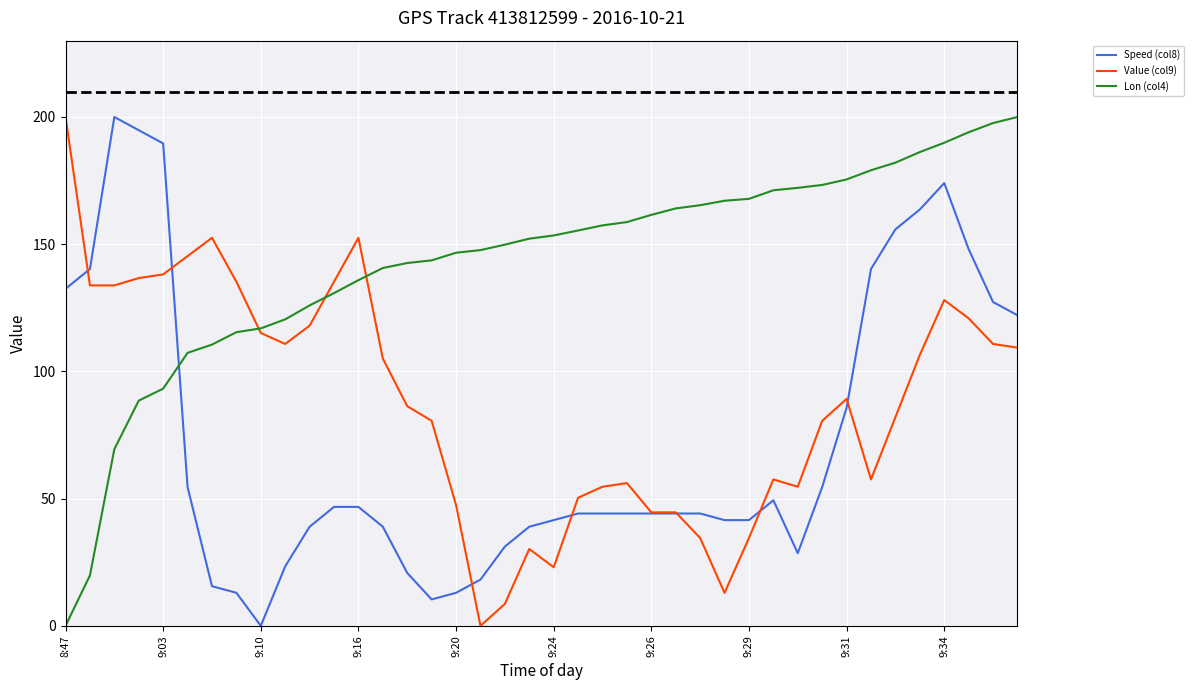

What is the maximum value for Lon (col4)?

200.0